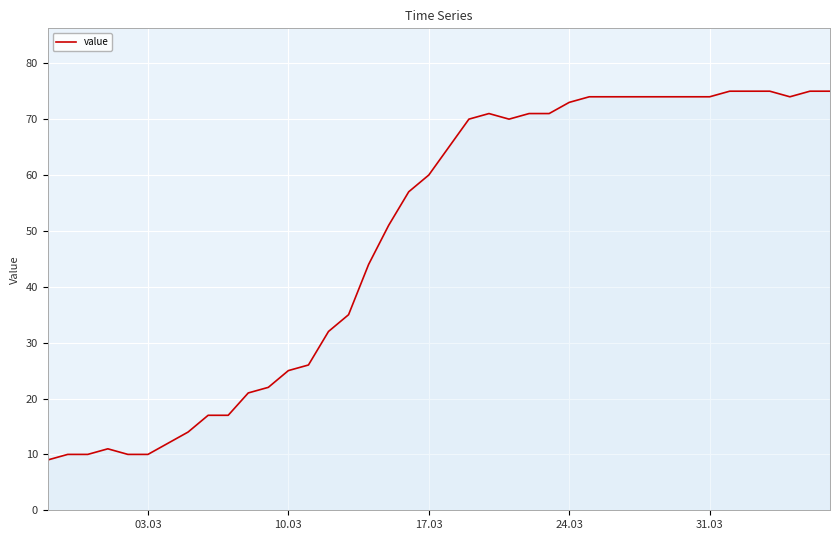

What is the greatest value displayed?

75